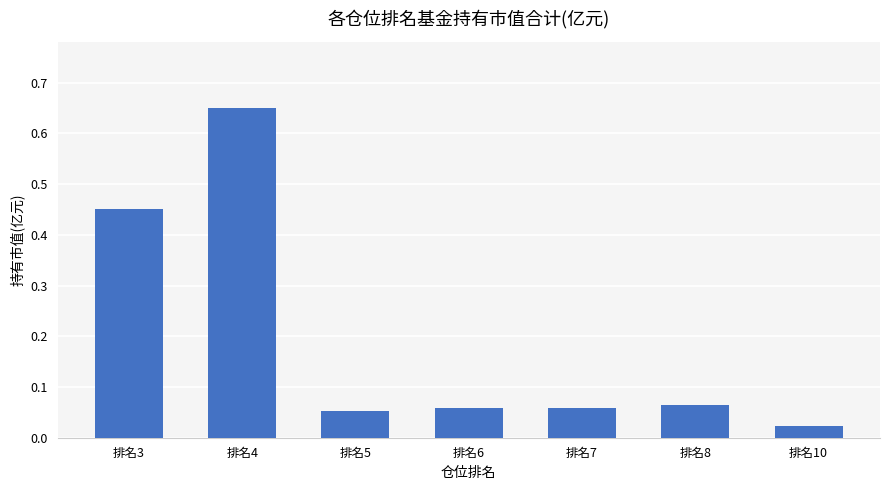

Where is the data nearest to the value 0?

排名10